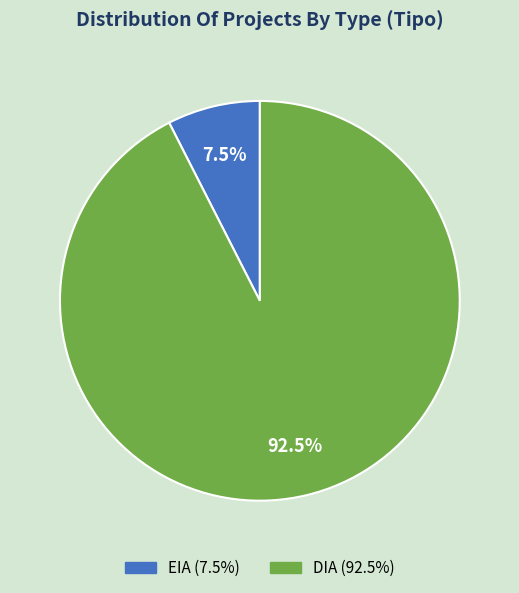

Rank the categories by value from highest to lowest.

DIA, EIA